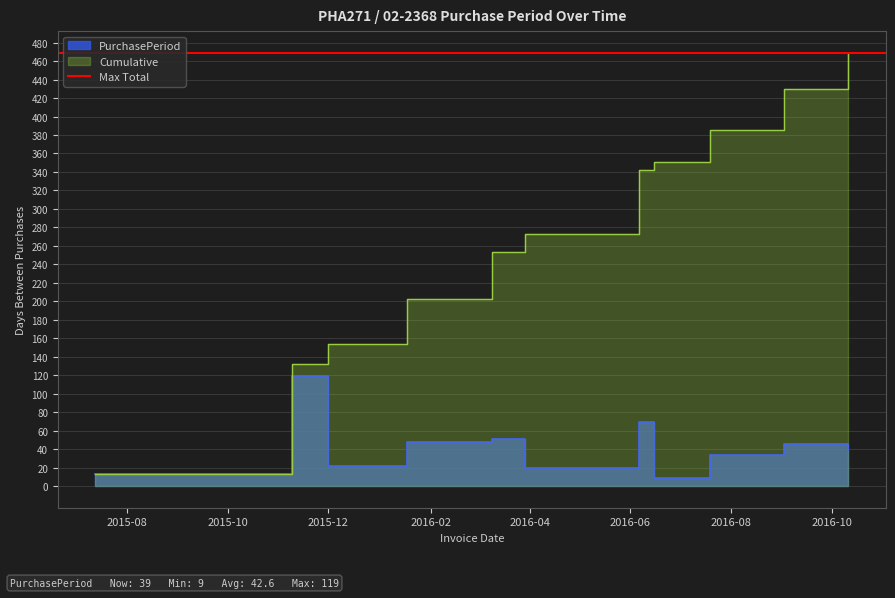

What is the maximum value shown in the chart?

119